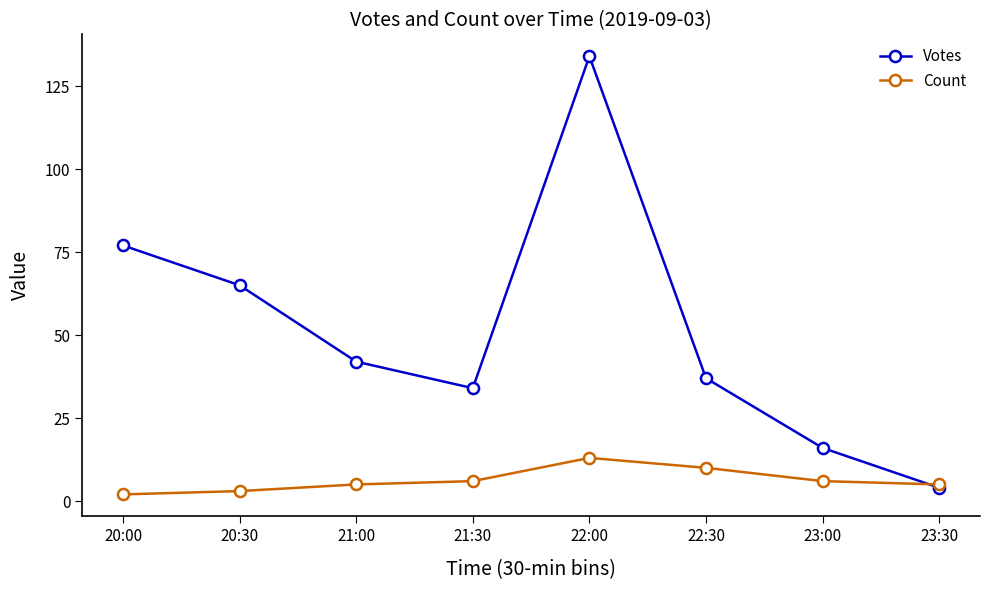

Where is Votes nearest to the value 69?

20:30